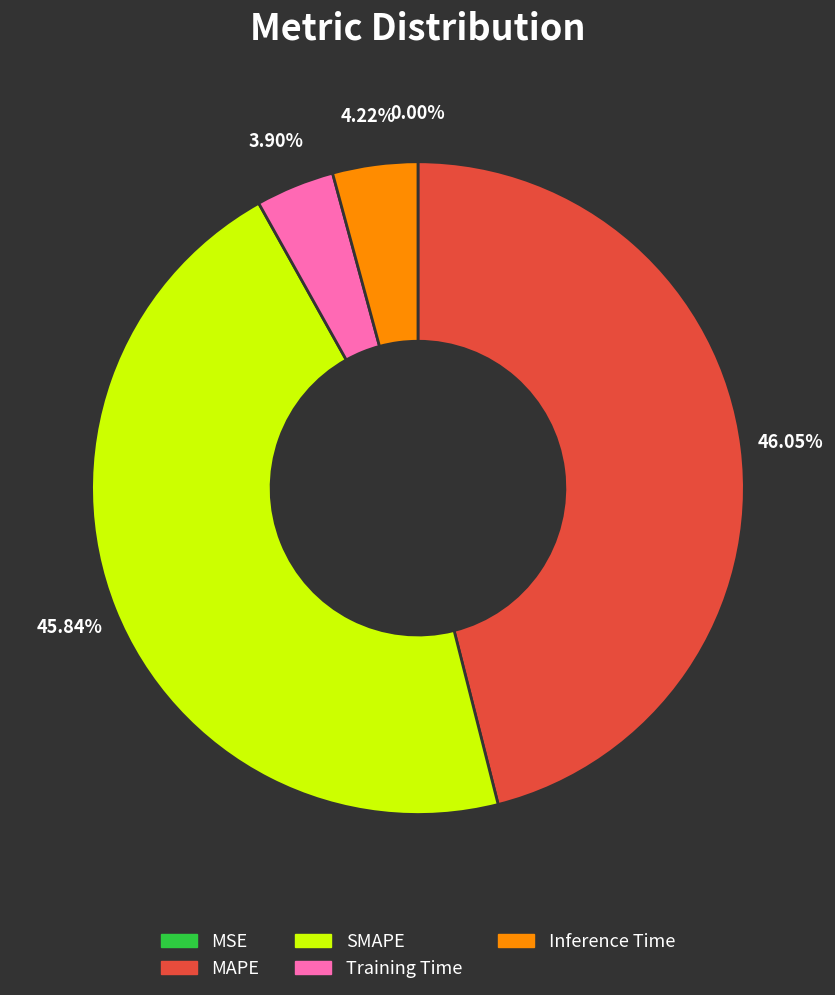

To the nearest percent, what is the difference between the largest and smallest slice percentages?

46%